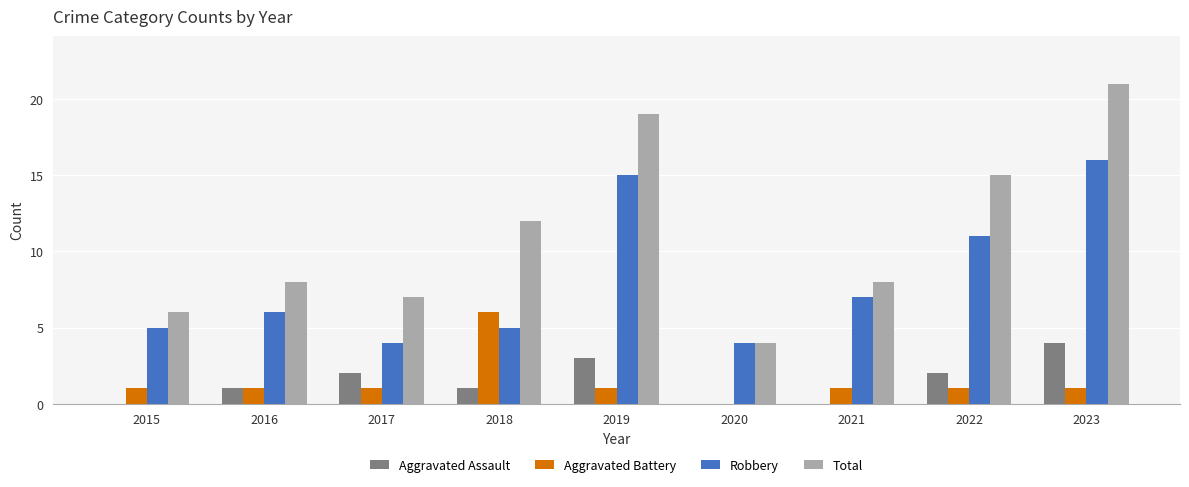

What is the sum of all Robbery values?

73